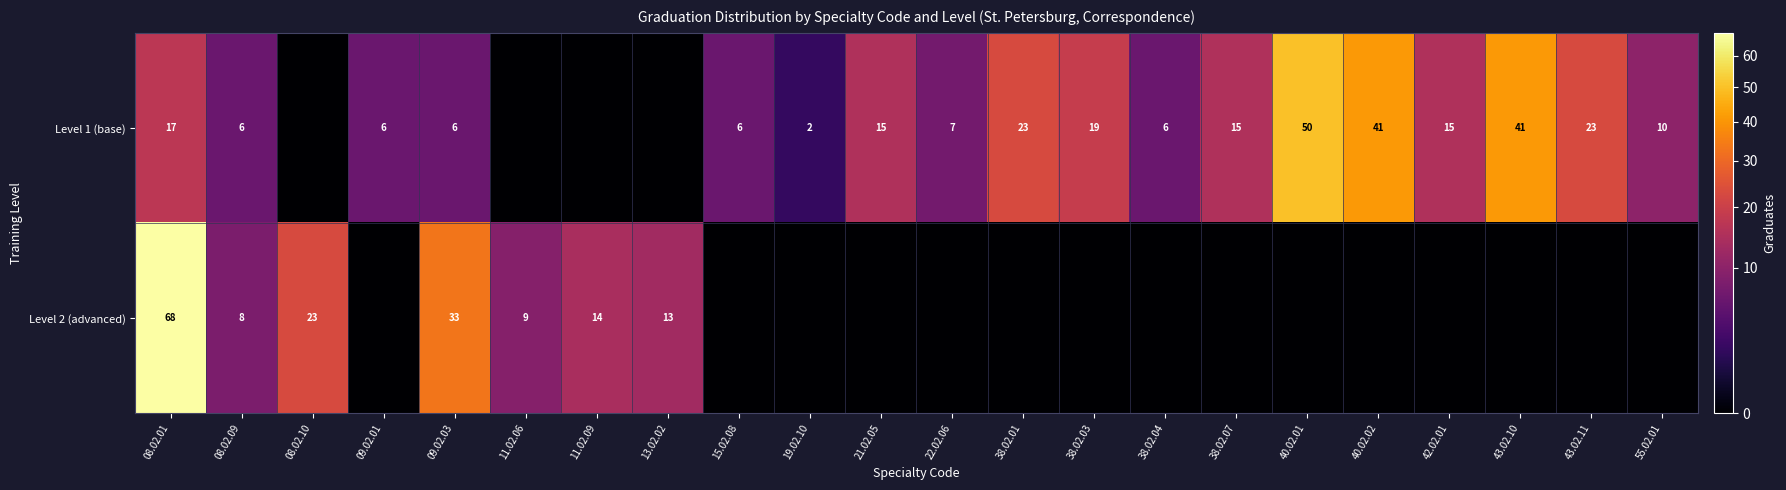

Which label corresponds to the smallest value in the chart?

08.02.10